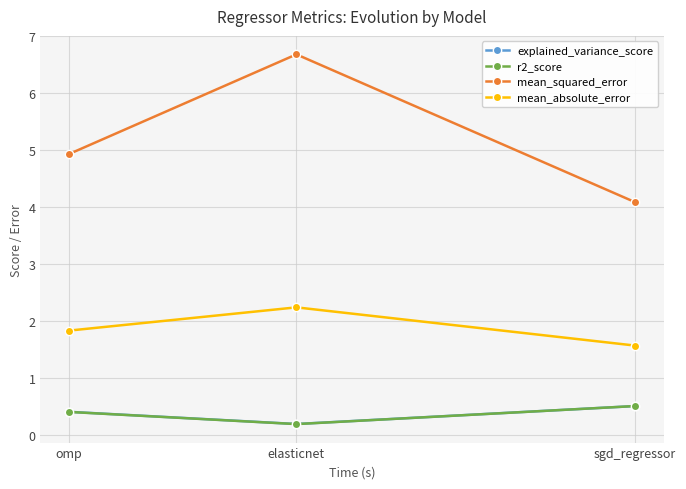

Is this an area chart (filled region under the line)?

No